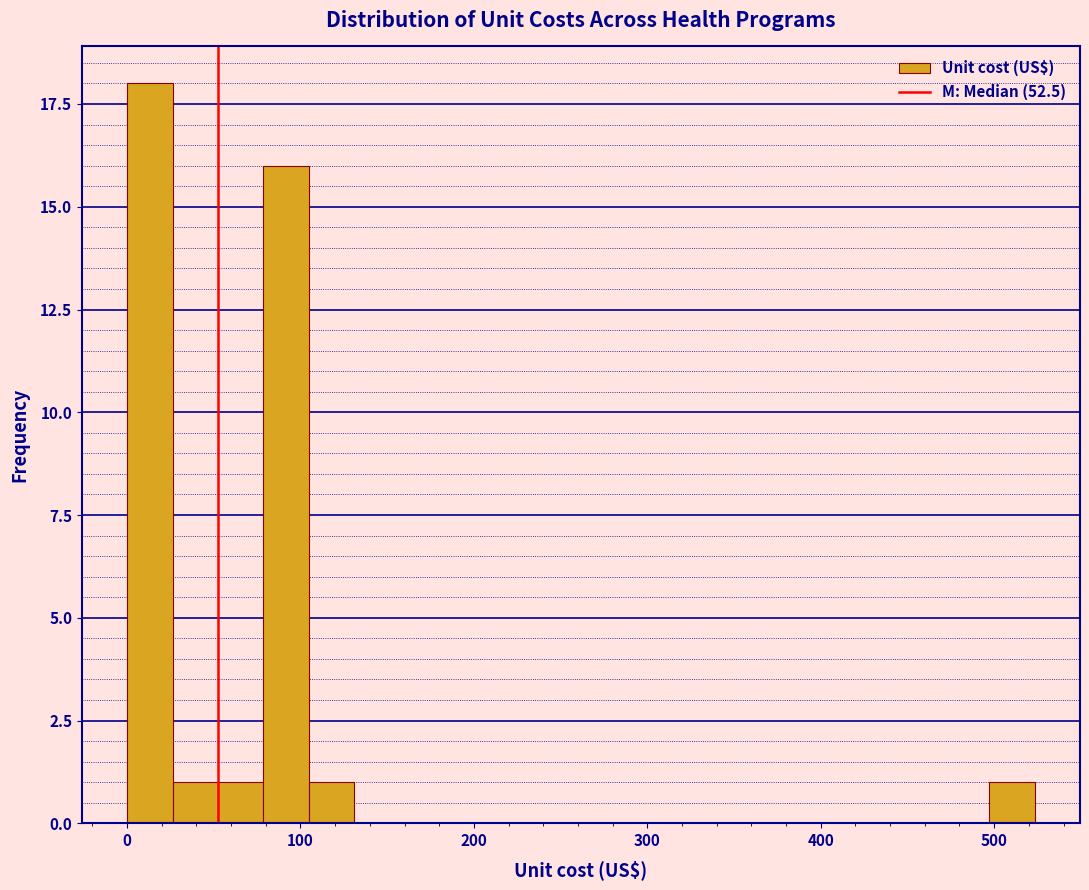

Read against the x-axis, roughly where is the centre of the tallest bar?

10